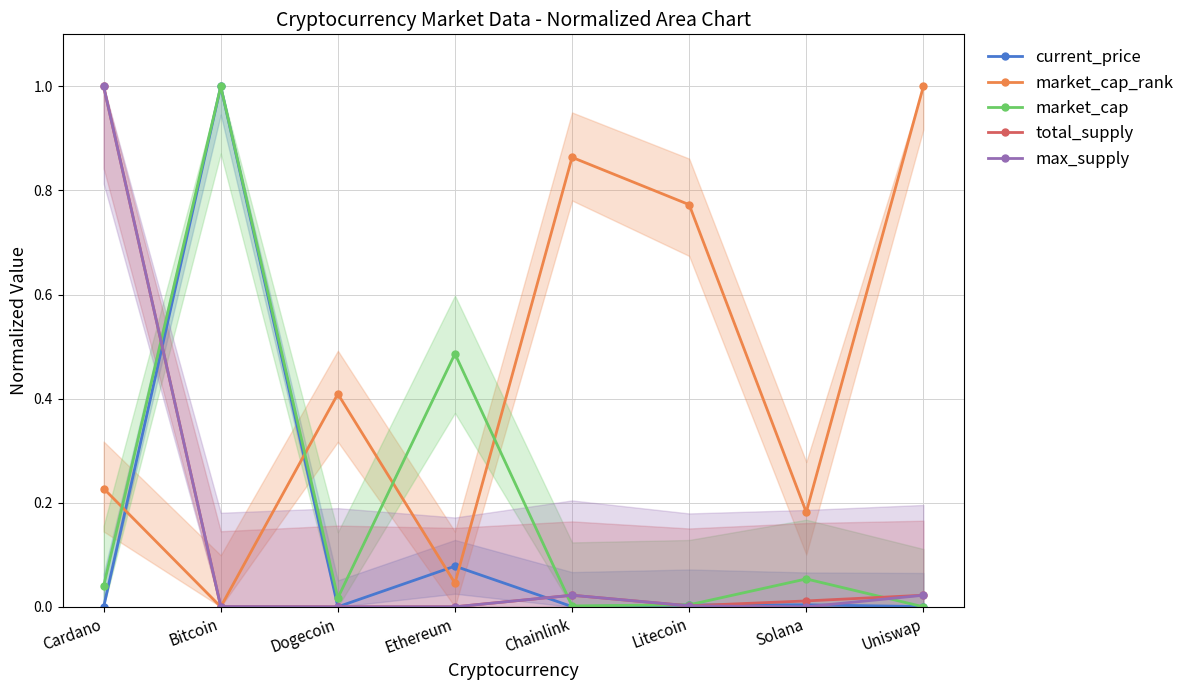

What is the average value of the max_supply series?

0.1